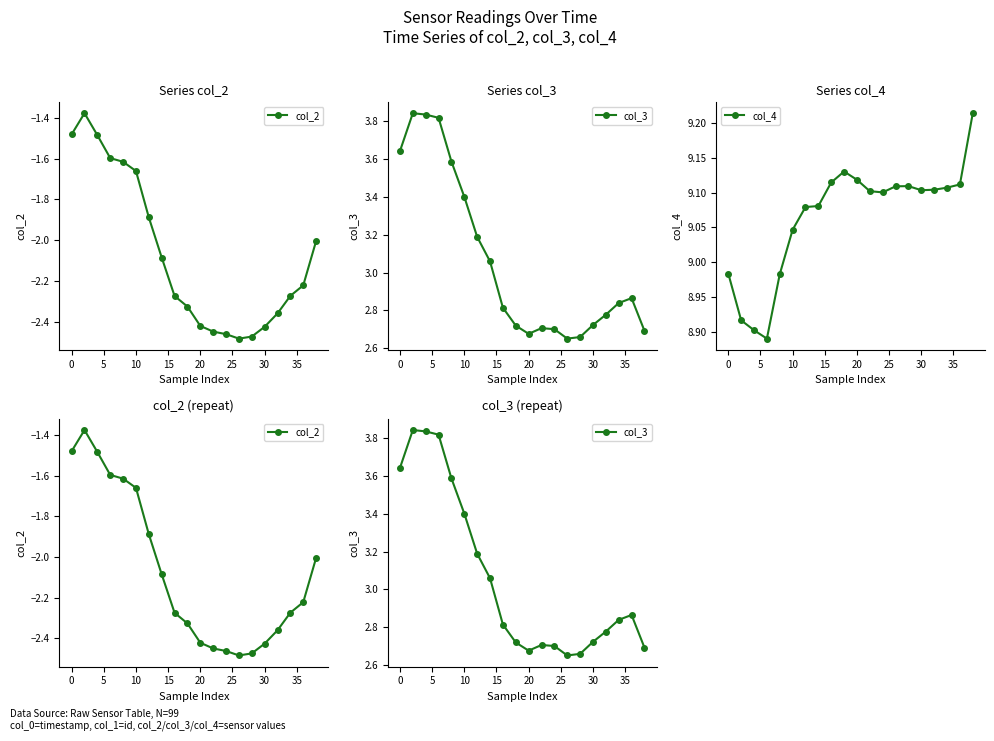

Where does the col_4 series first go above 9?

10